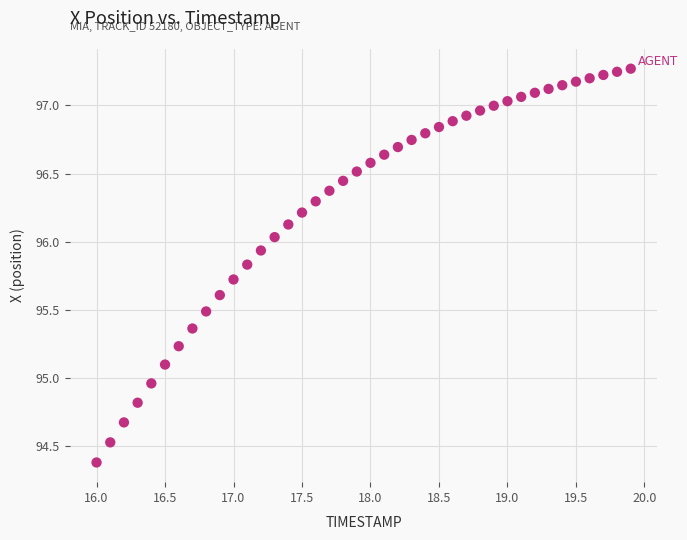

What is the range of Y values (max minus min)?

2.9